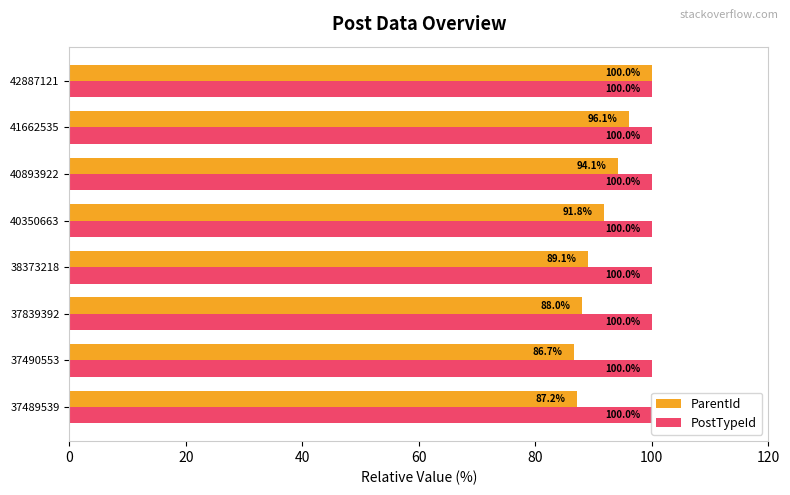

Rank the series by their average value, from lowest to highest.

ParentId, PostTypeId